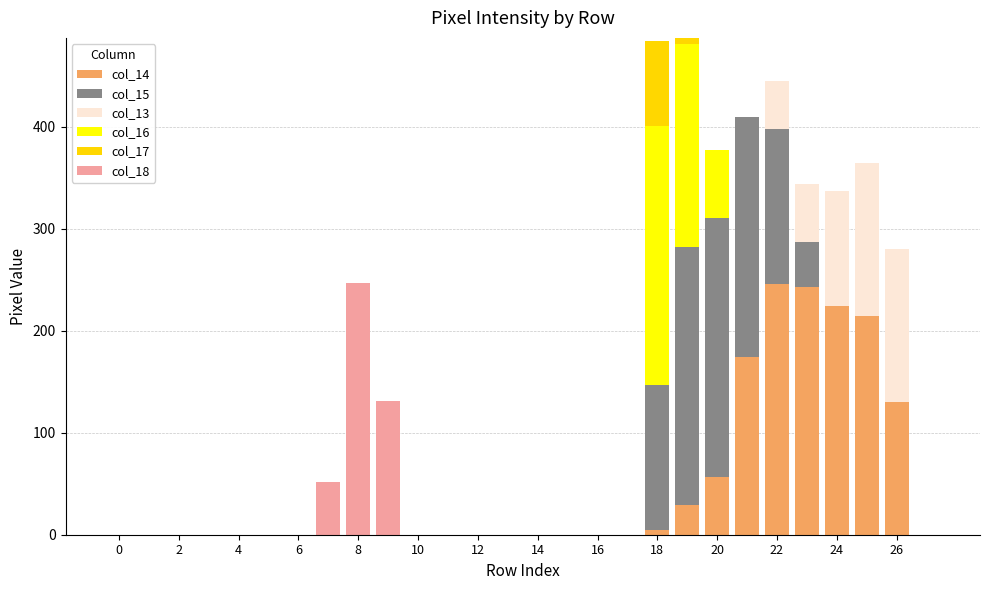

Are the bars grouped side by side (vs. stacked)?

No